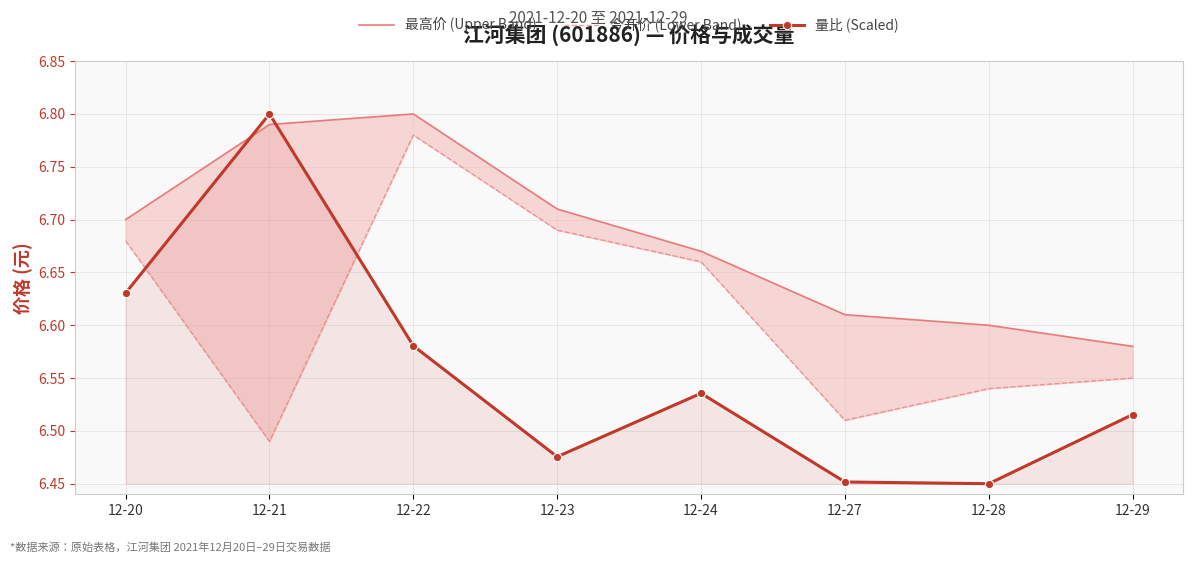

Which series has the largest range (max minus min)?

量比 (Scaled)